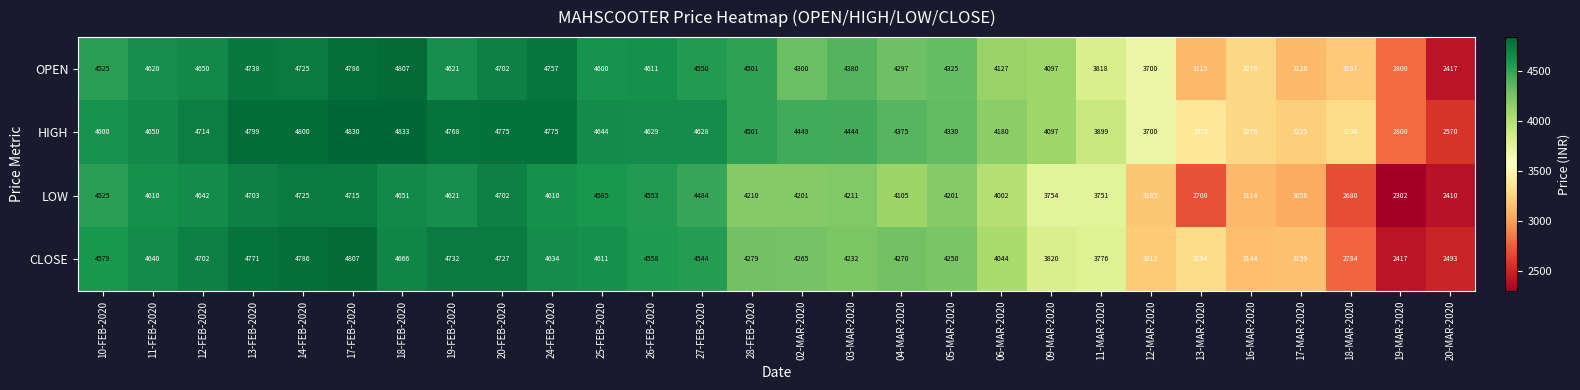

At which label does CLOSE first exceed 4279?

10-FEB-2020